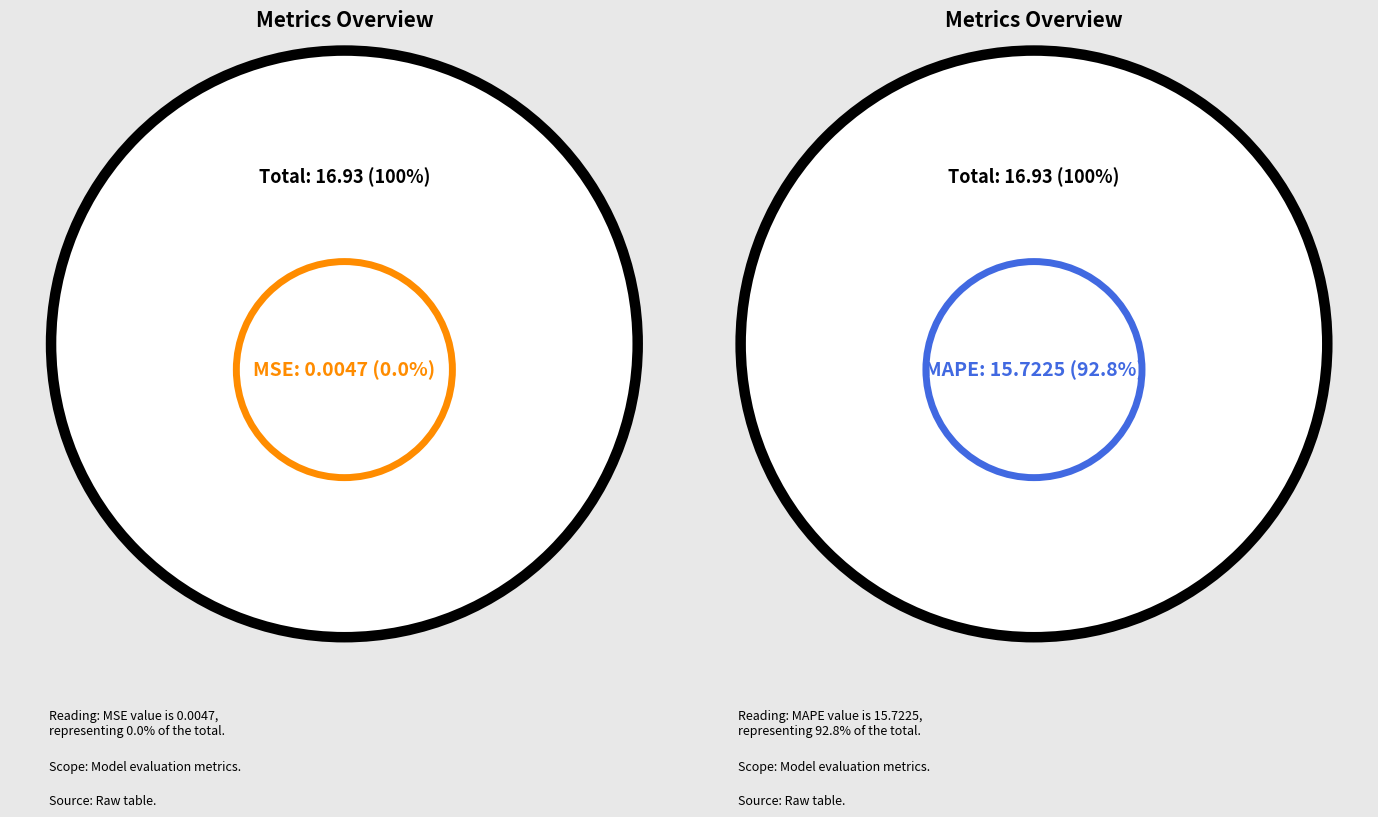

Which category has the smallest portion of the pie?

MSE